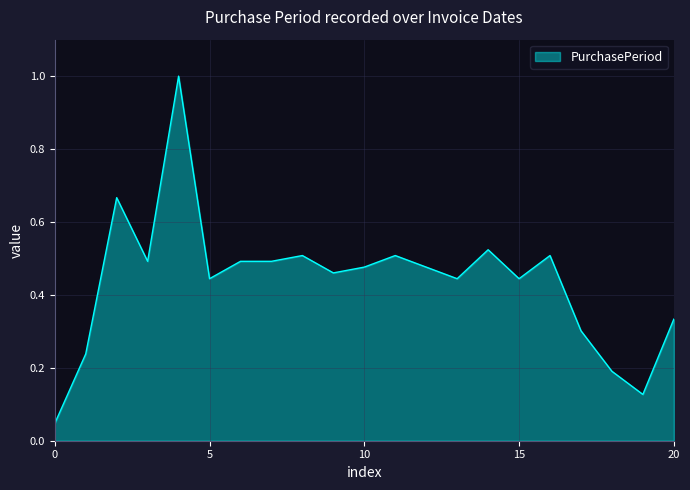

What is the greatest value displayed?

1.0